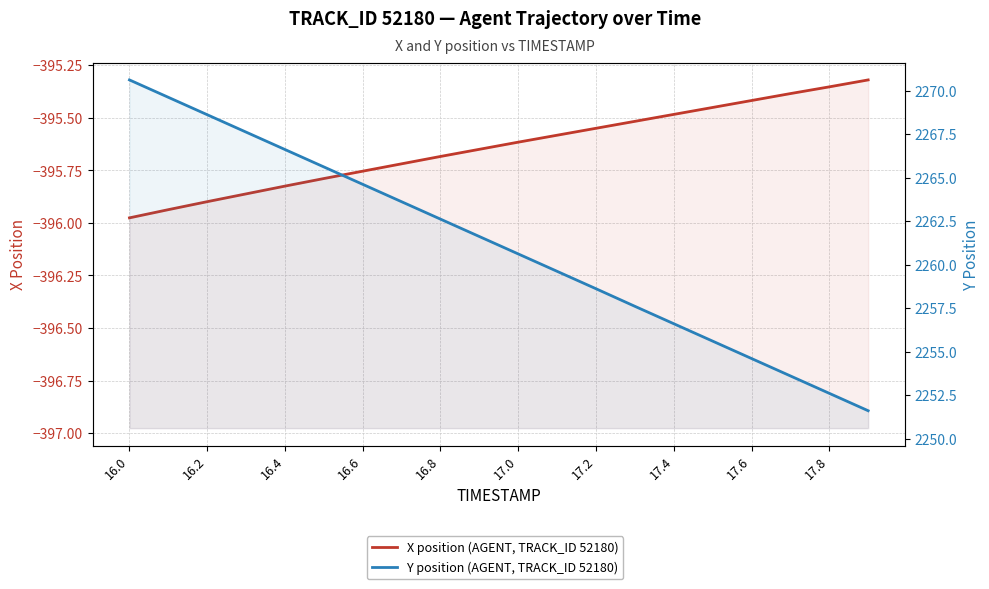

How many data points in Y position (AGENT, TRACK_ID 52180) are less than 2261?

10